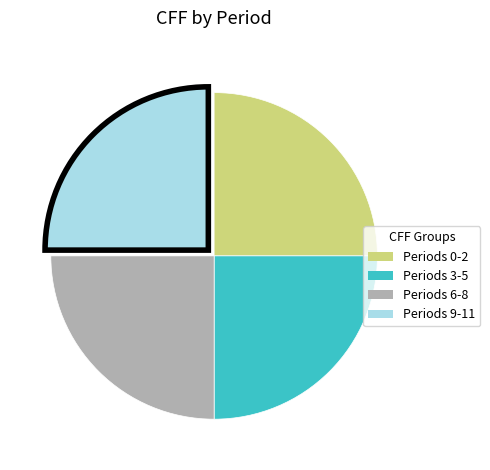

Is there any slice that represents more than half of the pie?

No